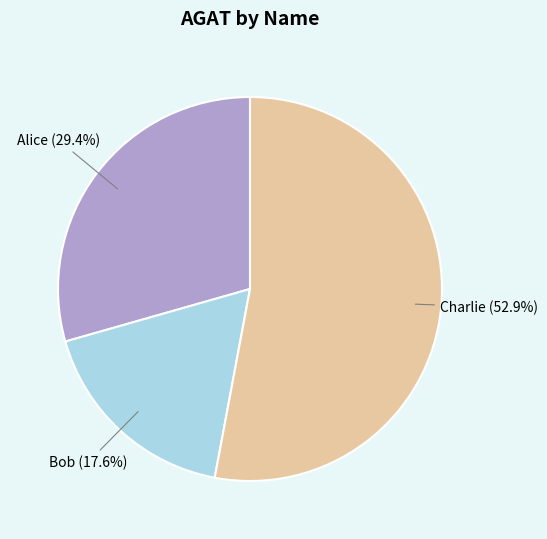

Is there any slice that represents more than half of the pie?

Yes